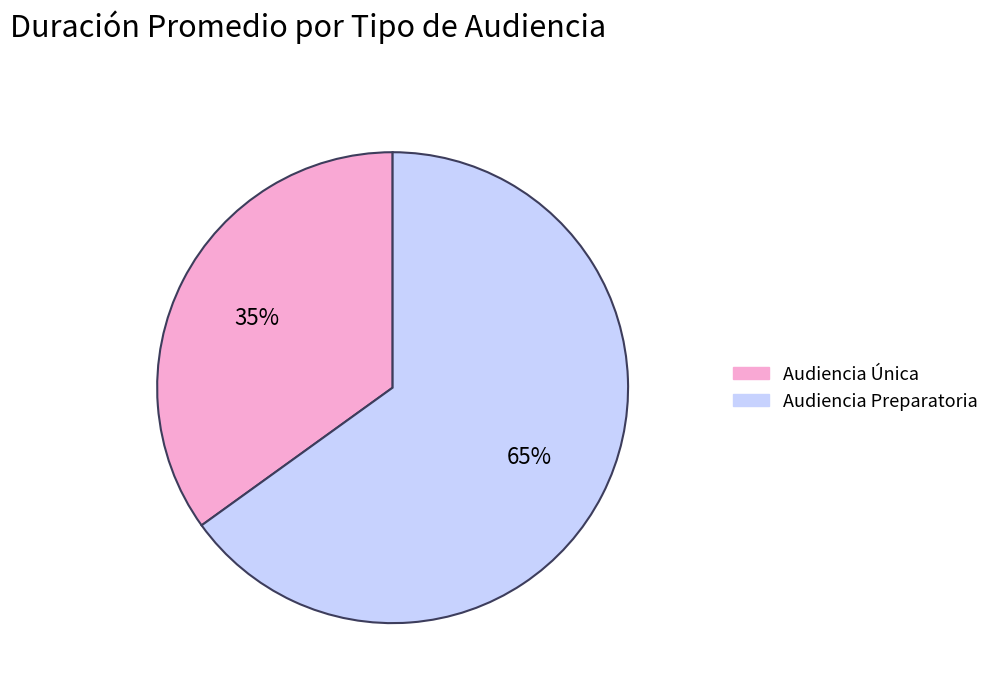

Which category has the smallest portion of the pie?

Audiencia Única